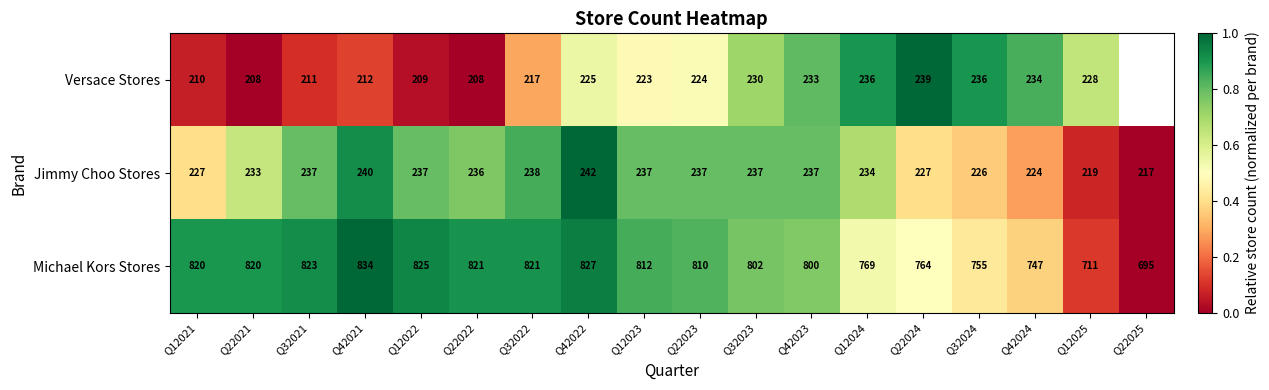

What is the difference between the highest and lowest values at Q12025?

492.0